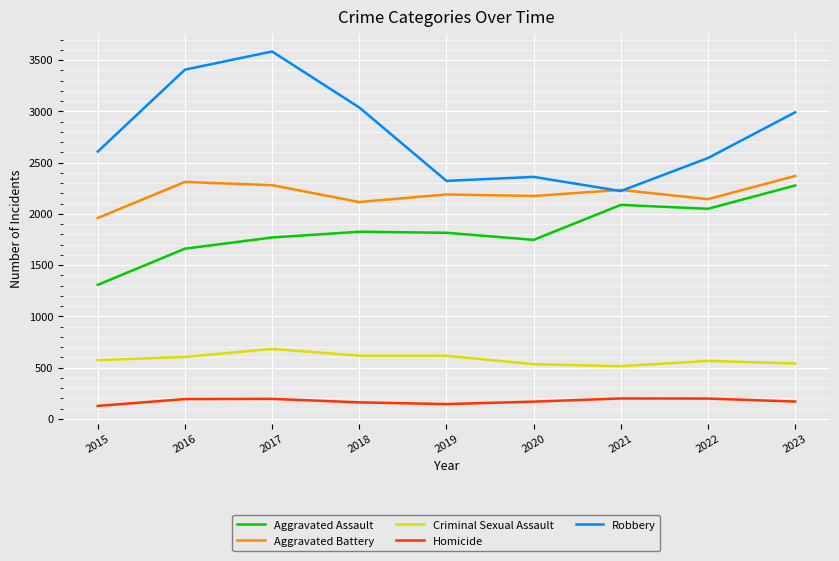

Is the value of Robbery at 2020 greater than the value of Aggravated Battery at 2015?

Yes